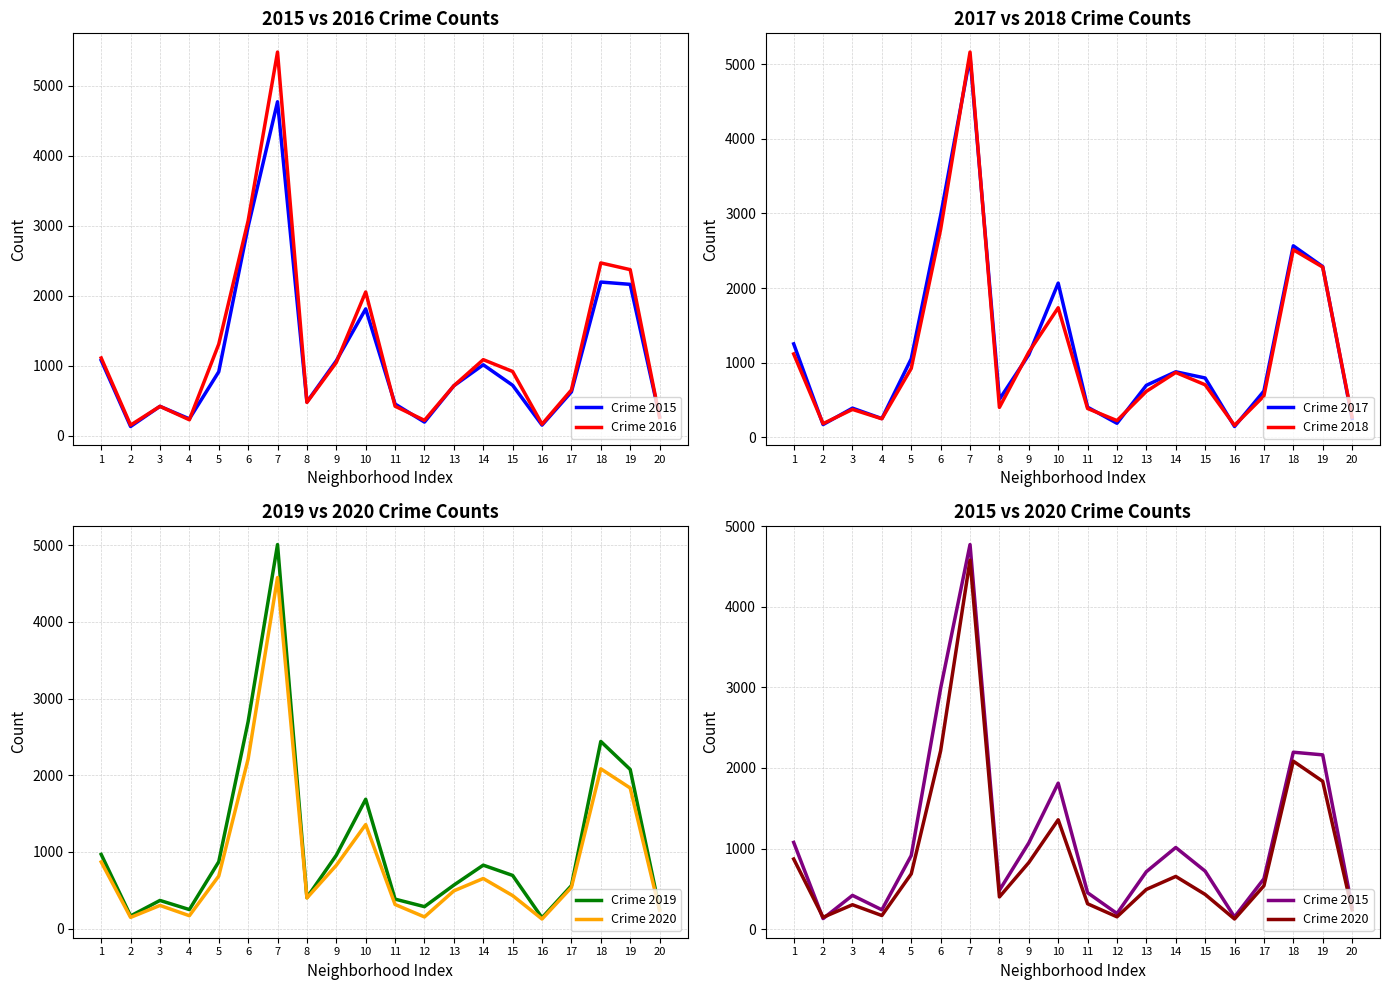

Is the value of Crime 2016 at 1 greater than the value of Crime 2019 at 2?

Yes